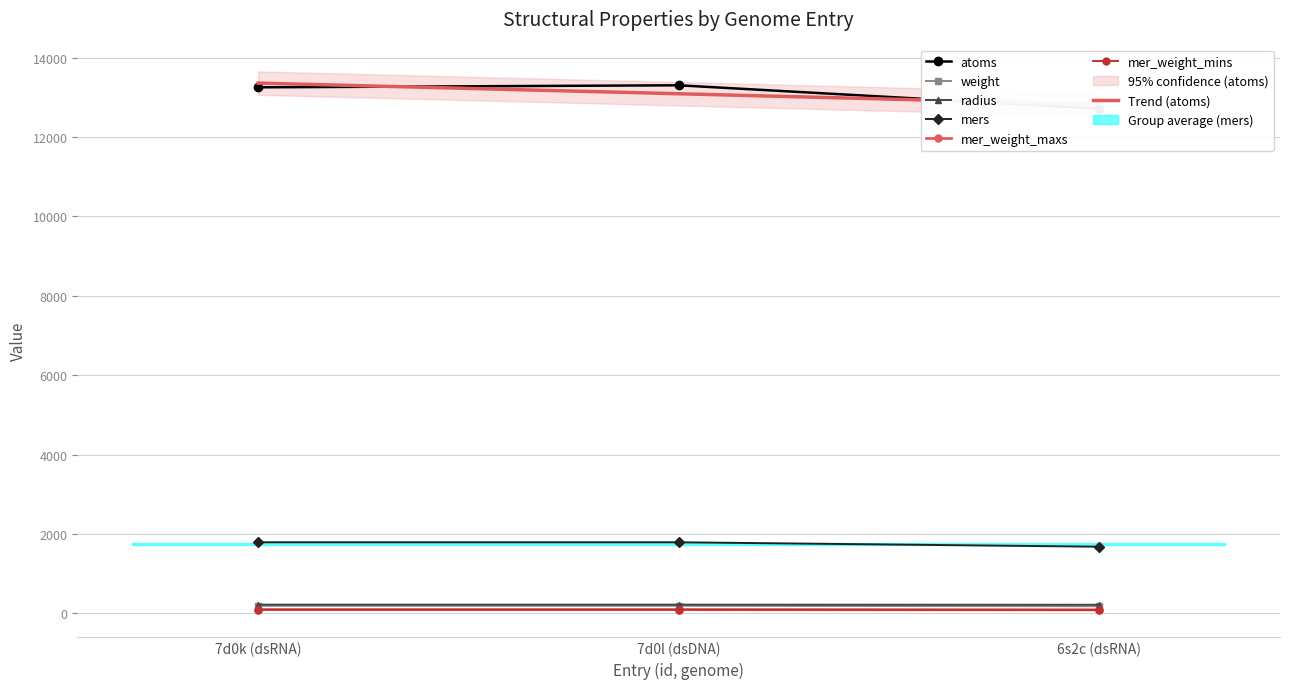

Is the value of mers at 7d0k (dsRNA) greater than the value of weight at 7d0k (dsRNA)?

Yes